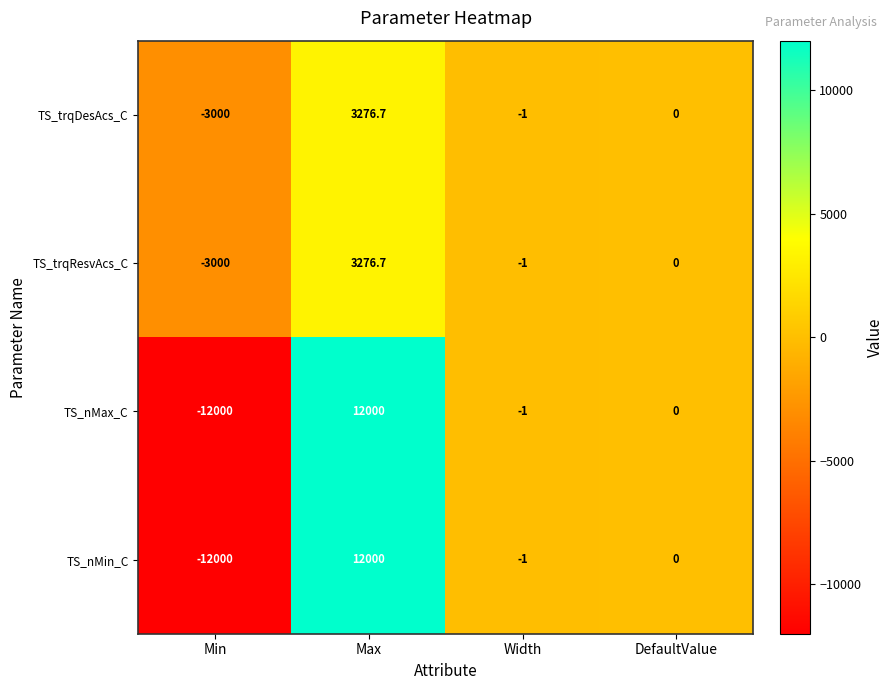

Where is TS_nMin_C nearest to the value 0?

DefaultValue